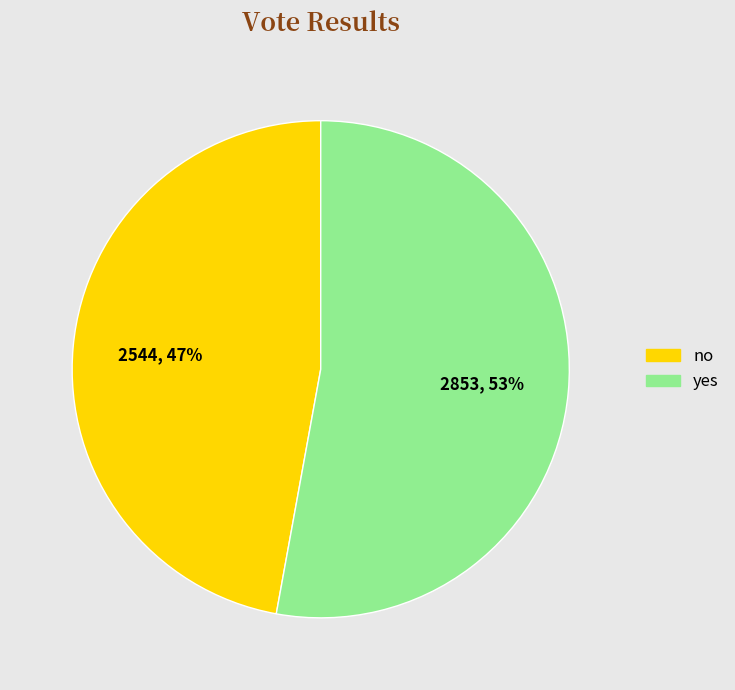

To the nearest percent, what is the difference between the no and yes slice percentages?

6%